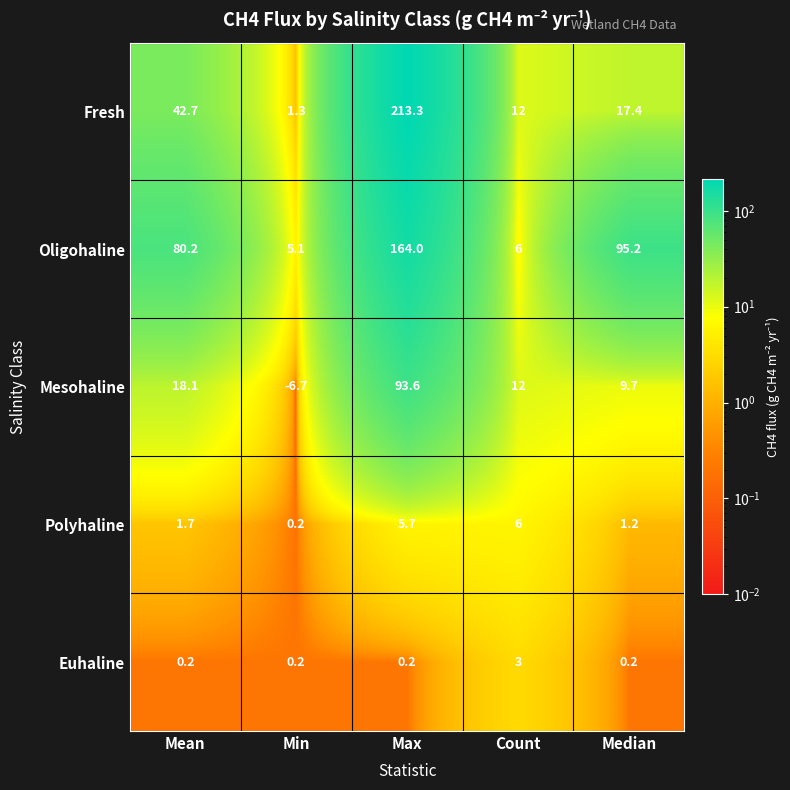

What is the sum of all Mesohaline values?

126.7